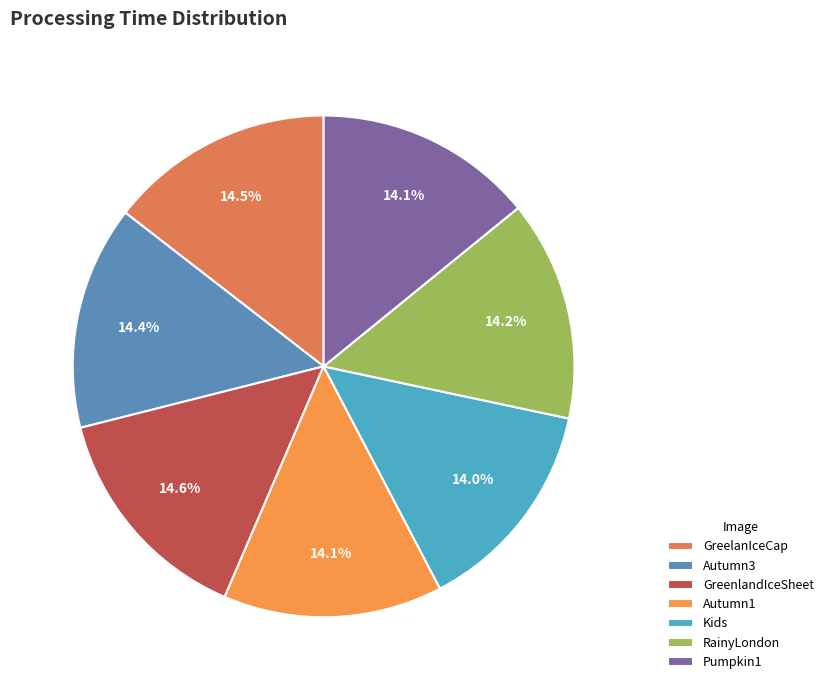

Which slice is the largest?

GreenlandIceSheet_P5Tamil.txt